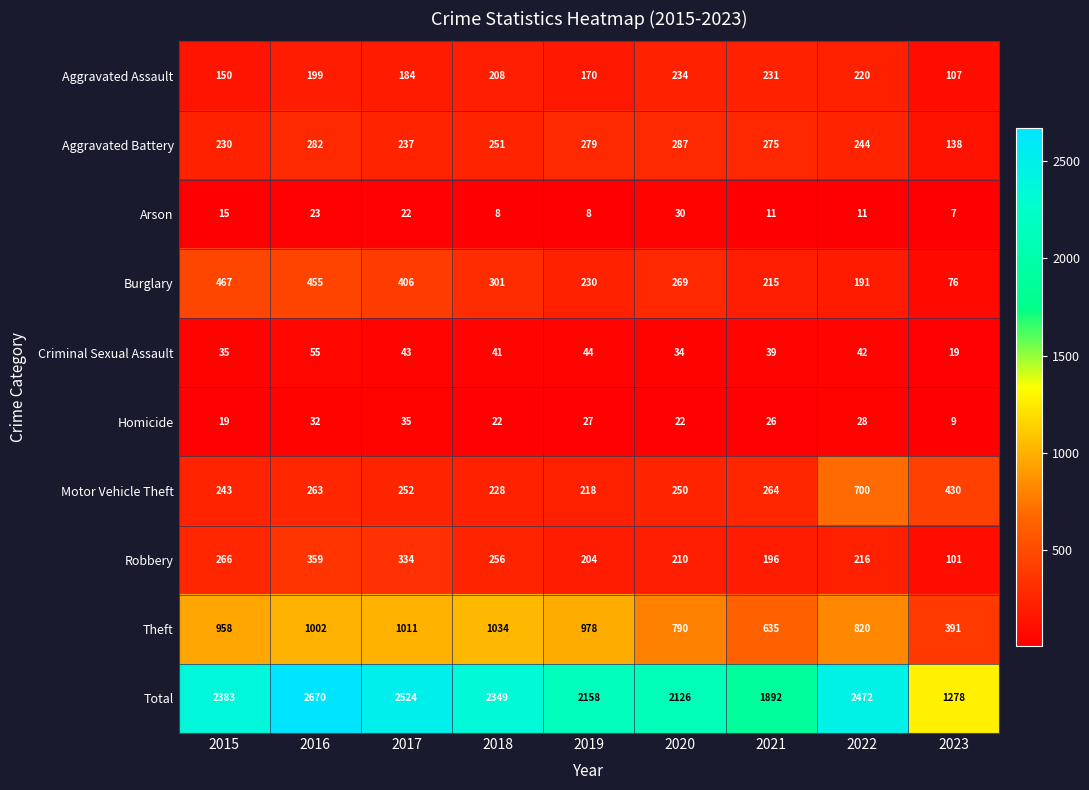

How many categories are shown in the chart?

9